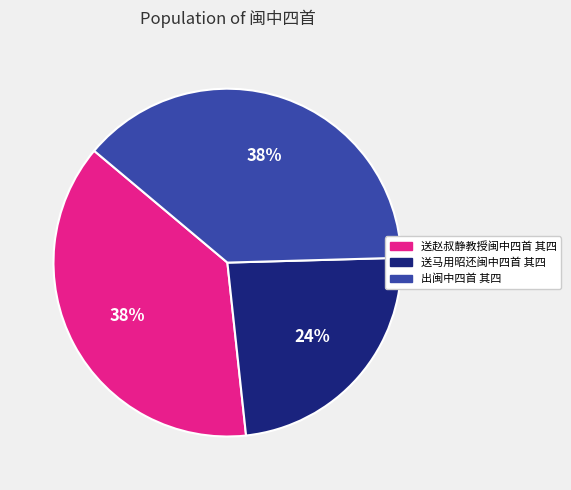

Which category has the smallest portion of the pie?

送马用昭还闽中四首 其四